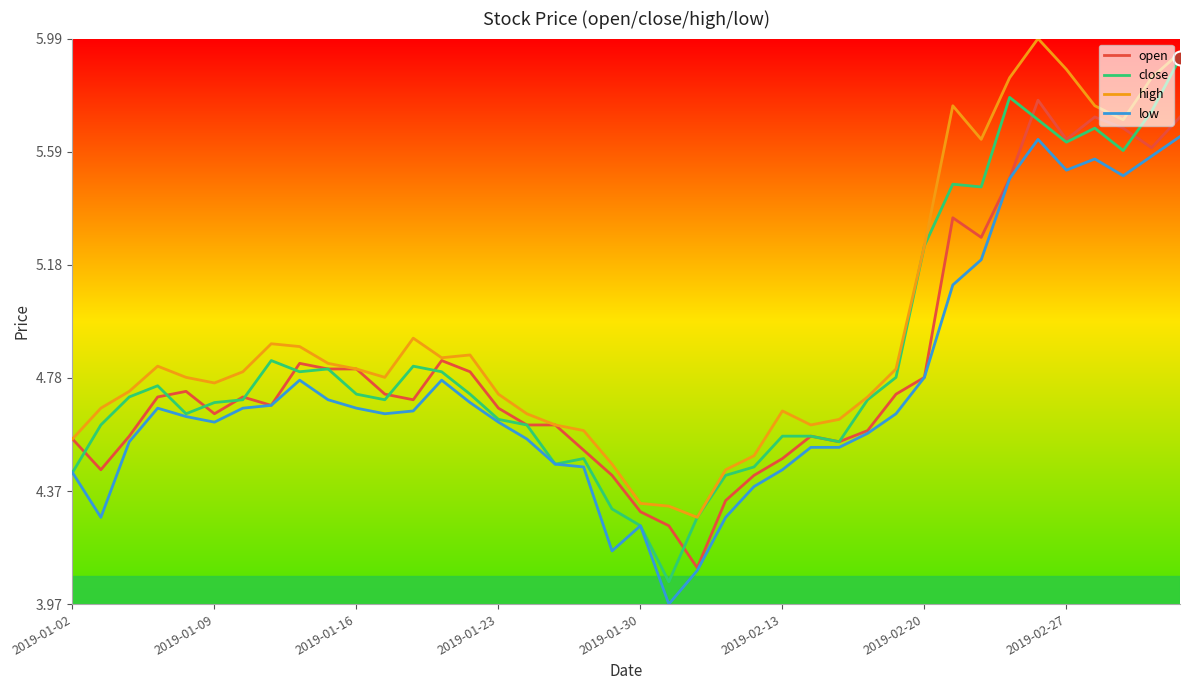

At how many categories does at least one series exceed 84?

8